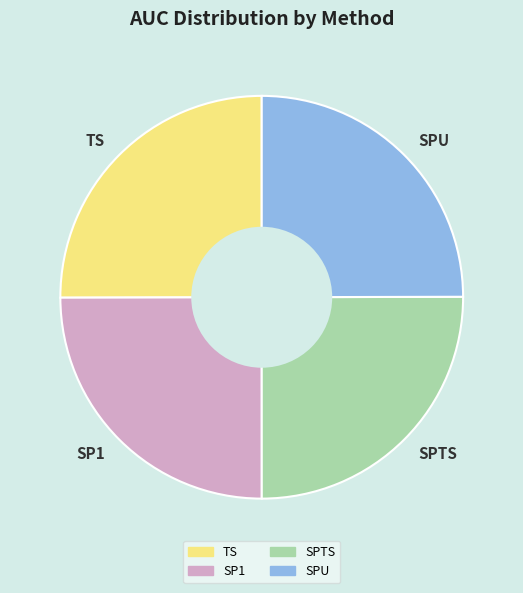

The SP1 slice represents 33% of the pie. True or false?

False